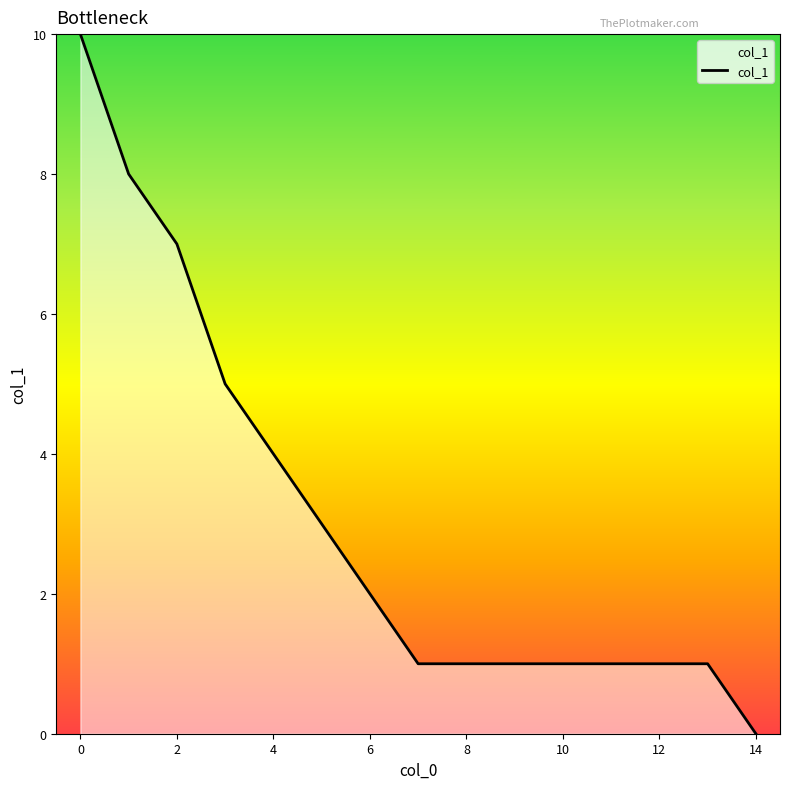

What is the maximum value shown in the chart?

10